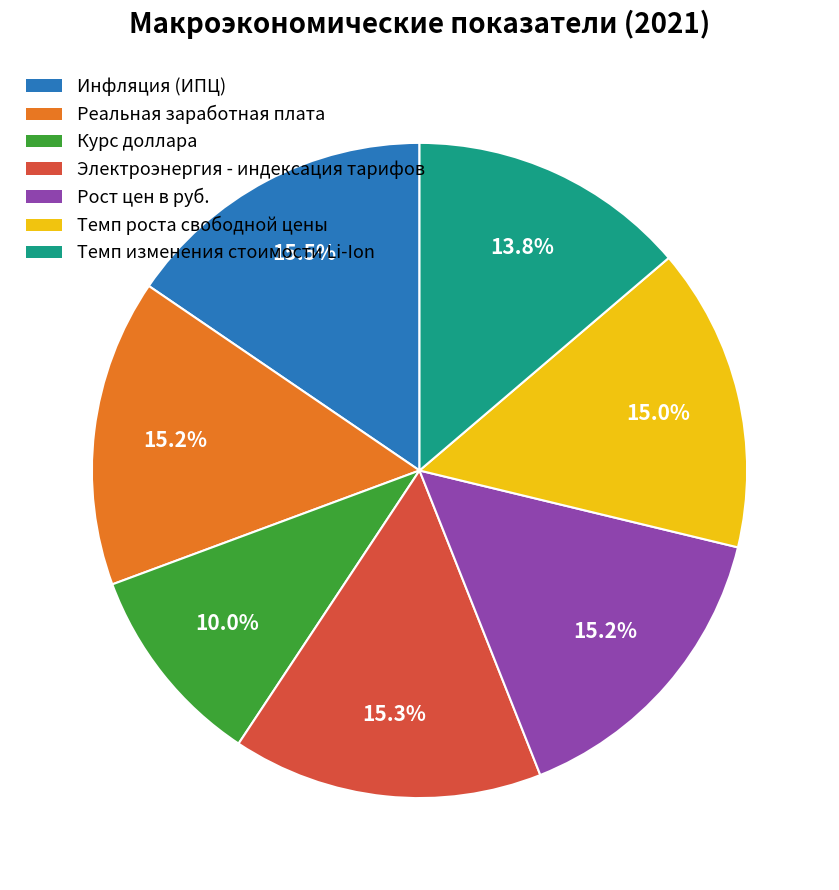

How many slices are in this pie chart?

7